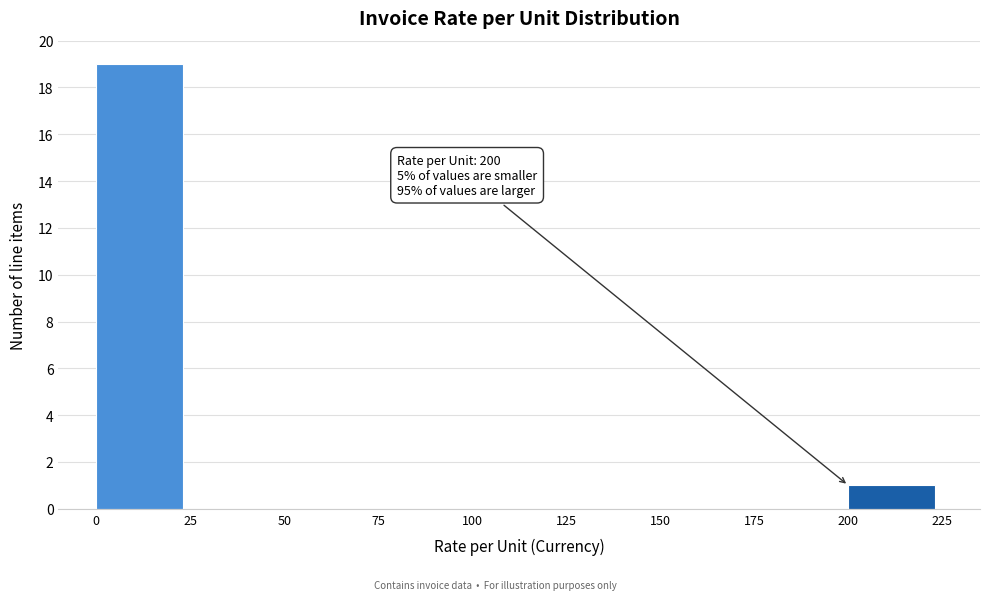

Which range on the x-axis has the tallest bar?

0 to 25